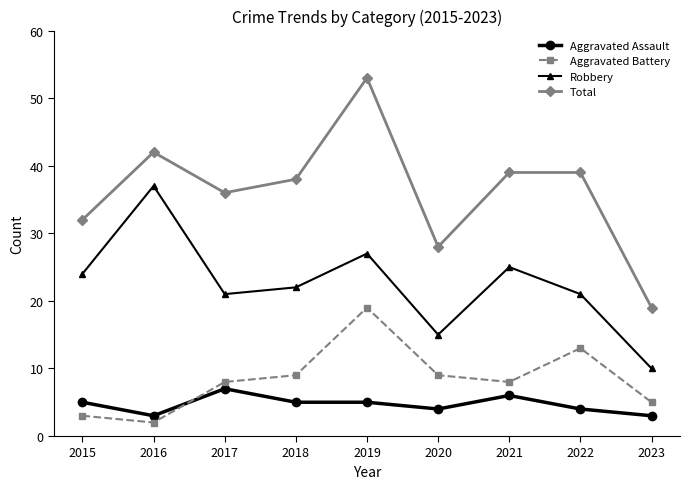

Which series has the largest total across all categories?

Total